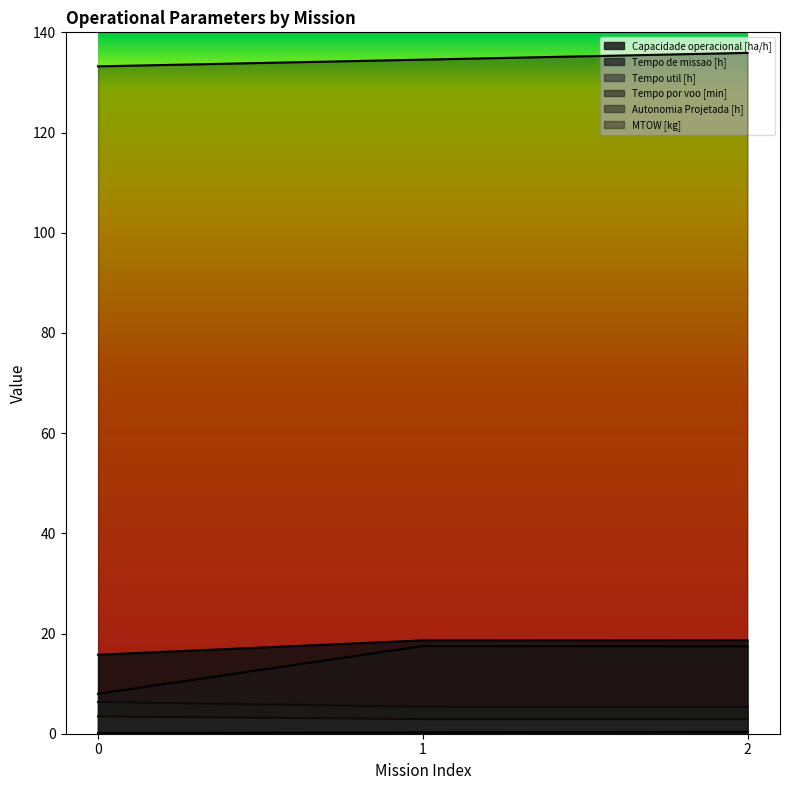

How many Tempo util [h] values are between 2 and 3?

2